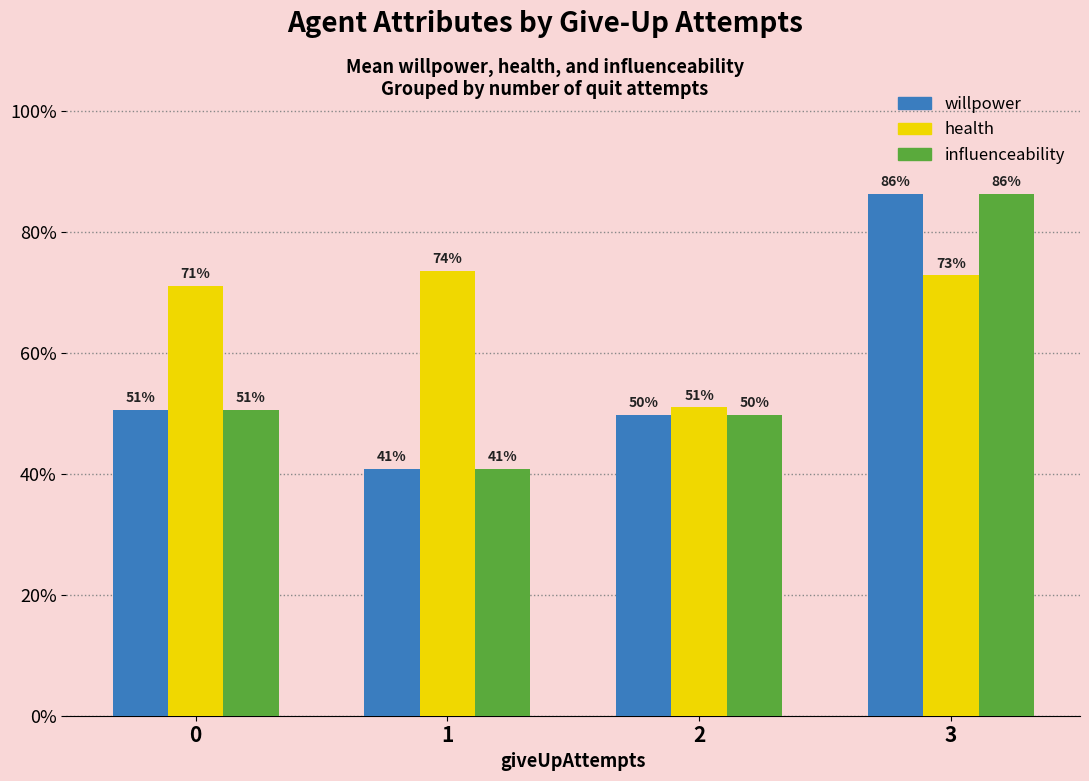

Count the willpower values in the range 0 to 1.

4